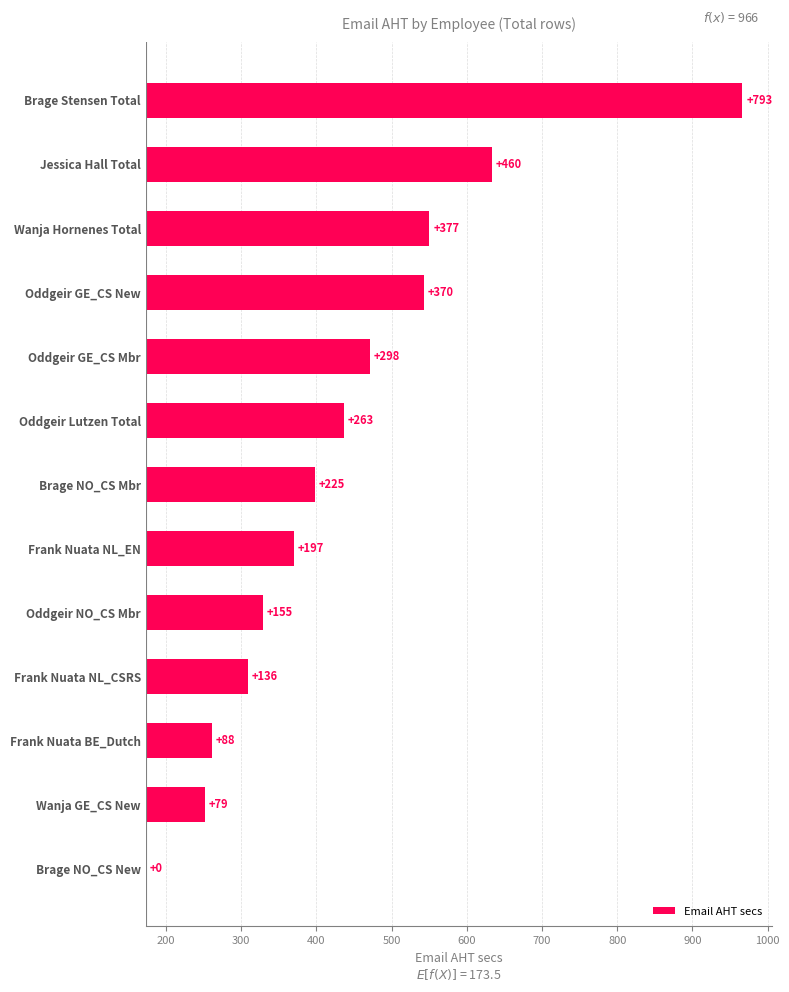

What is the difference between the values at Oddgeir NO_CS Mbr and Frank Nuata NL_EN?

41.6